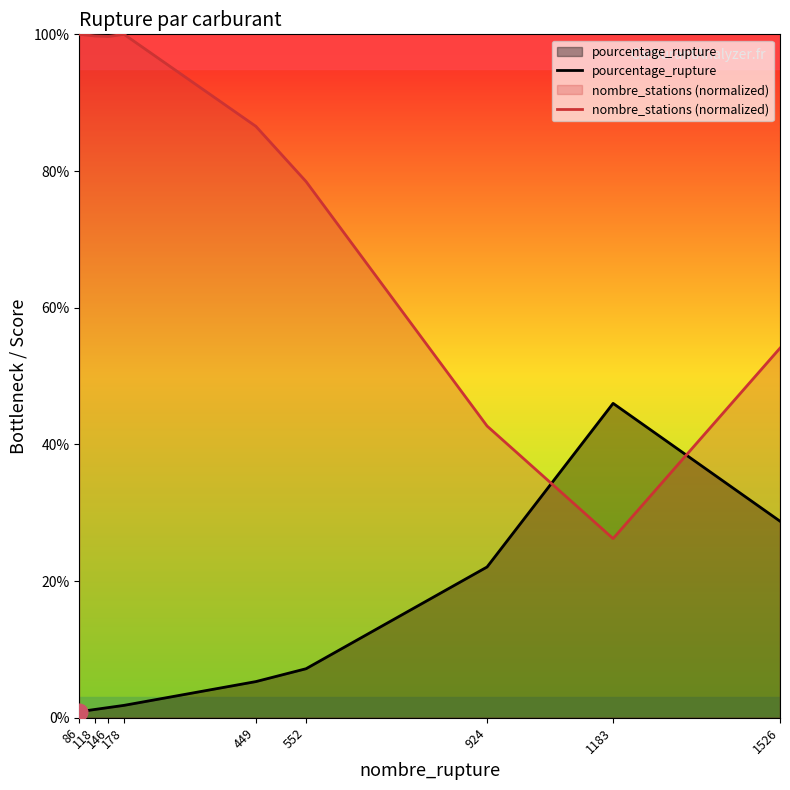

What is the difference between the second highest and second lowest values in the pourcentage_rupture series?

27.6